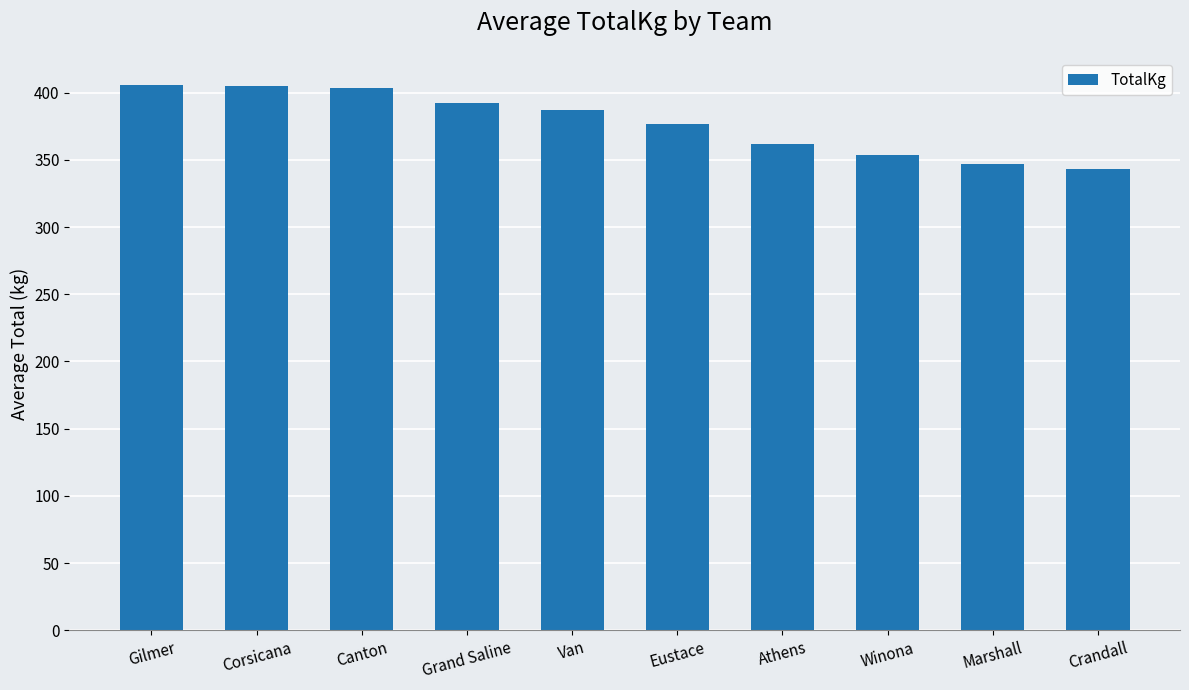

What is the sum of all values?

3776.2